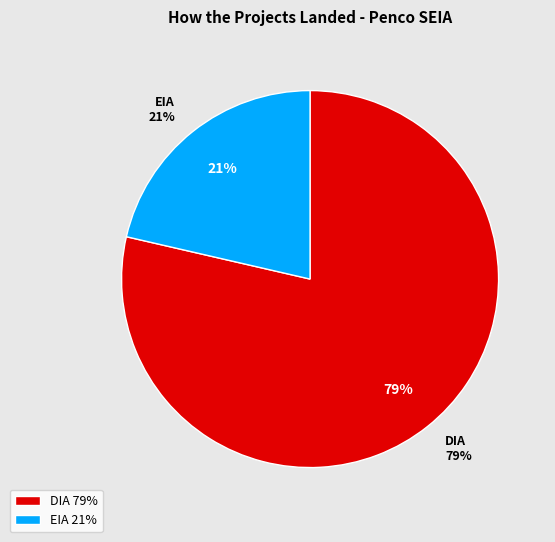

How much of the chart is everything except EIA?

78.6%